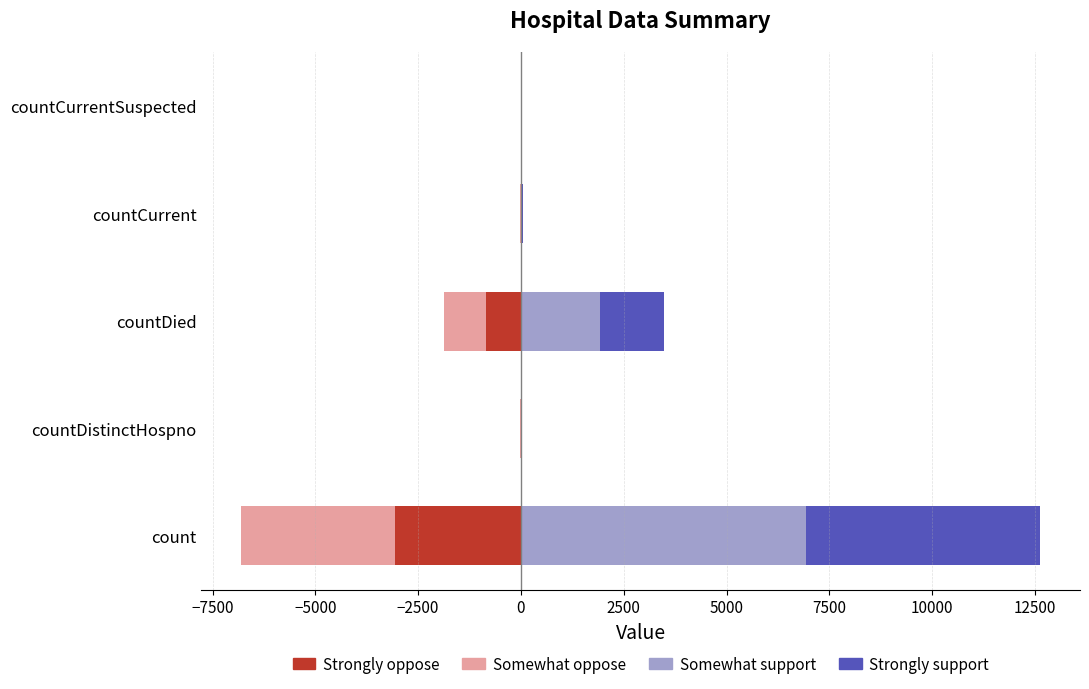

How many bars are there in each group?

4